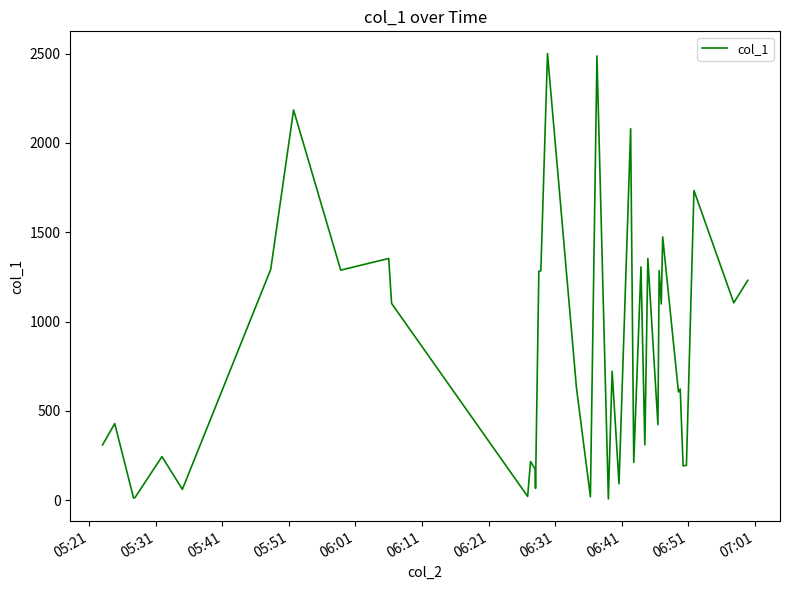

What is the difference between the second highest and minimum values?

2481.3